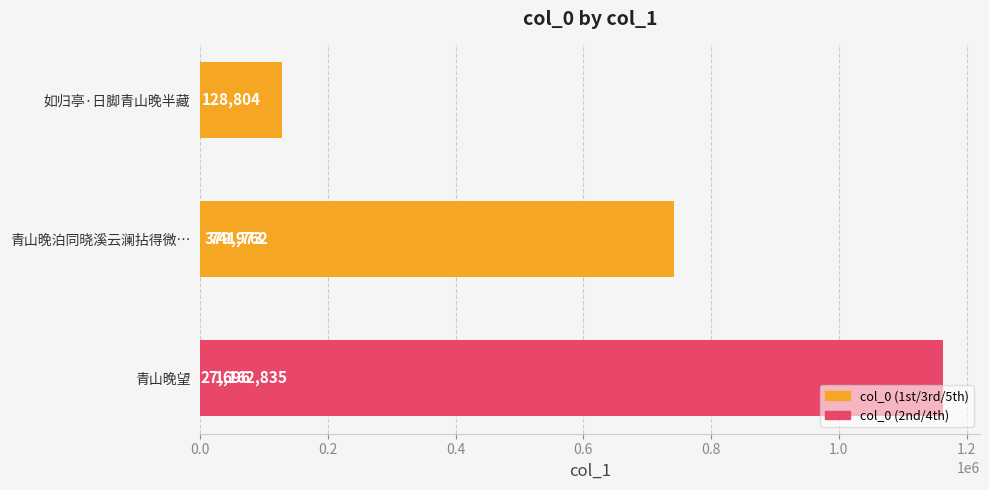

Reading left to right, transcribe all the data shown in this chart.

27696	379973	128804	1162835	741762